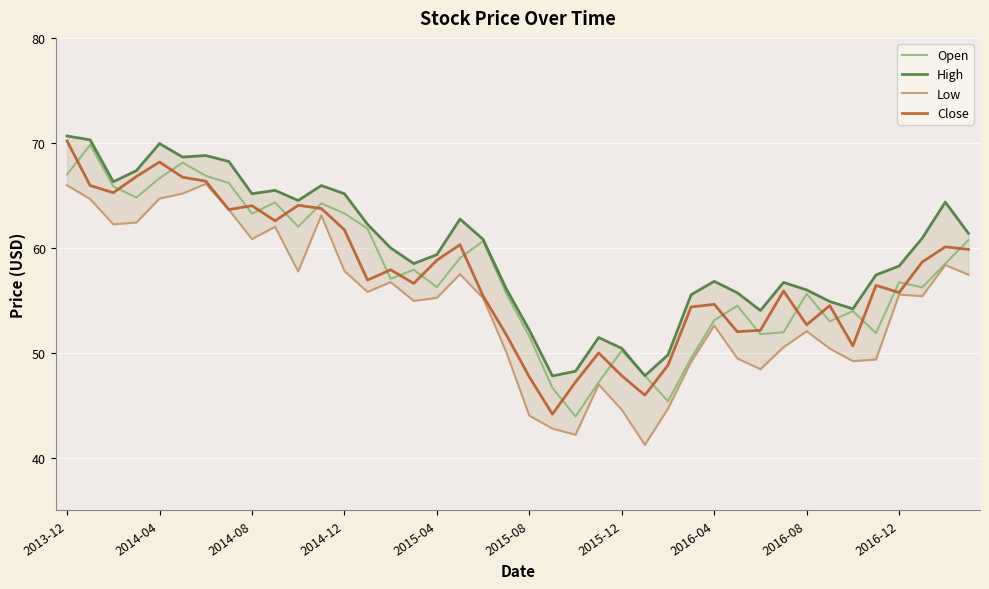

The value of High at 11 is 86.2. True or false?

False